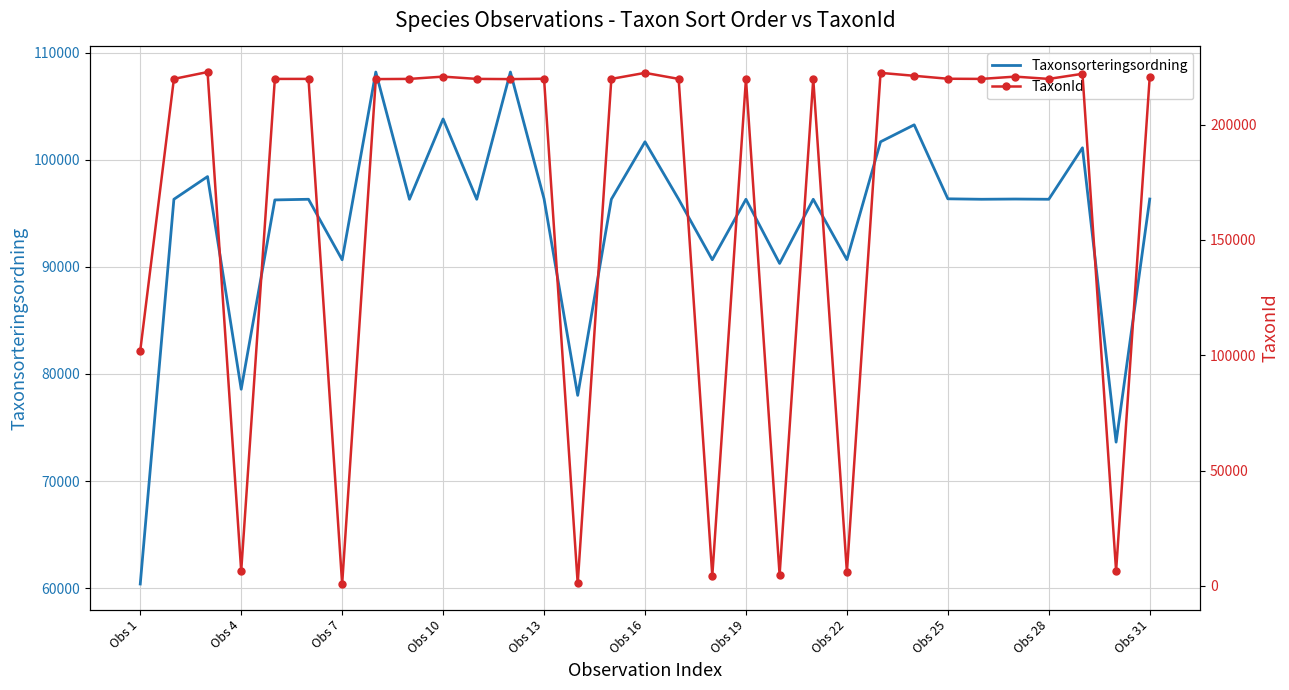

Where is the first local minimum for Taxonsorteringsordning?

Obs 4